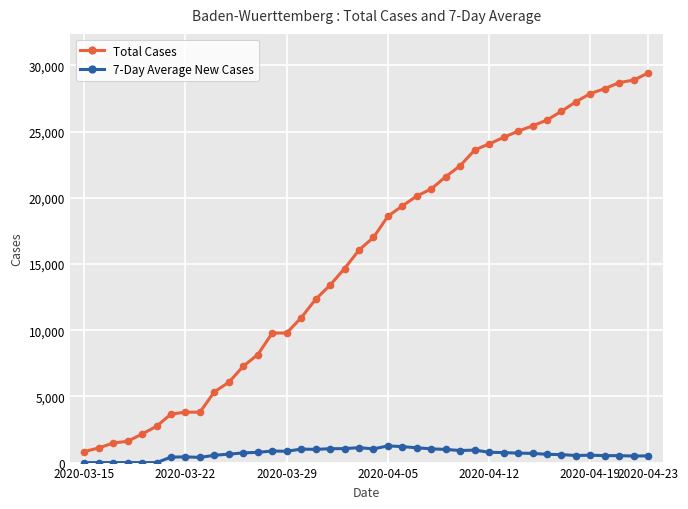

Which series has the largest total across all categories?

Total Cases